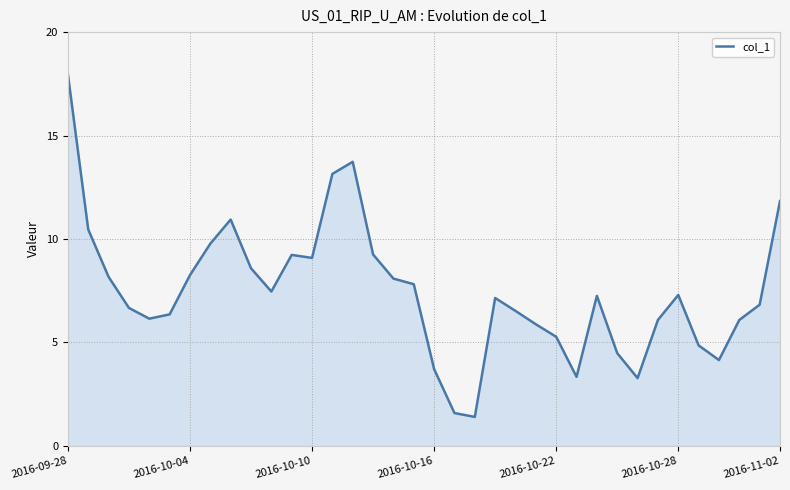

What is the maximum value shown in the chart?

18.0